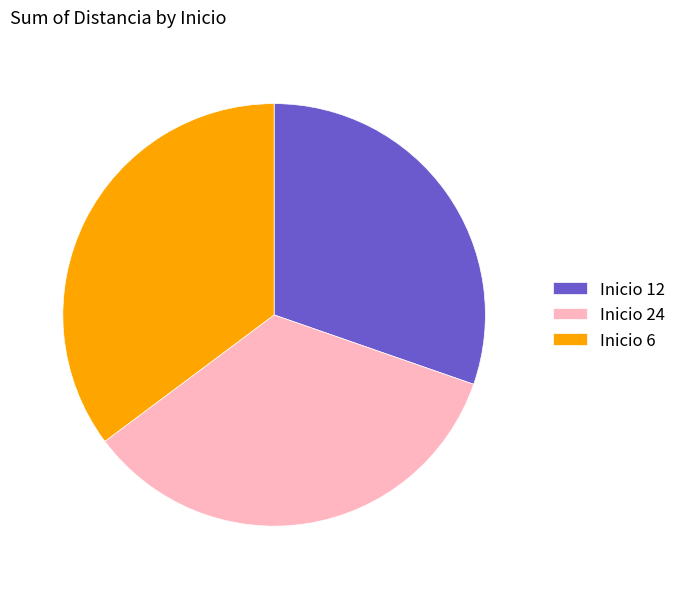

Do Inicio 6 and Inicio 12 together represent more than half of the pie?

Yes